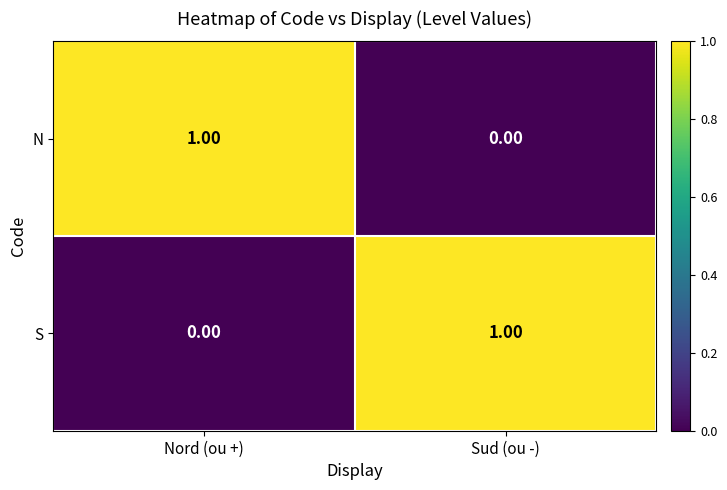

Rank the series at Nord (ou +) from highest to lowest value.

N, S